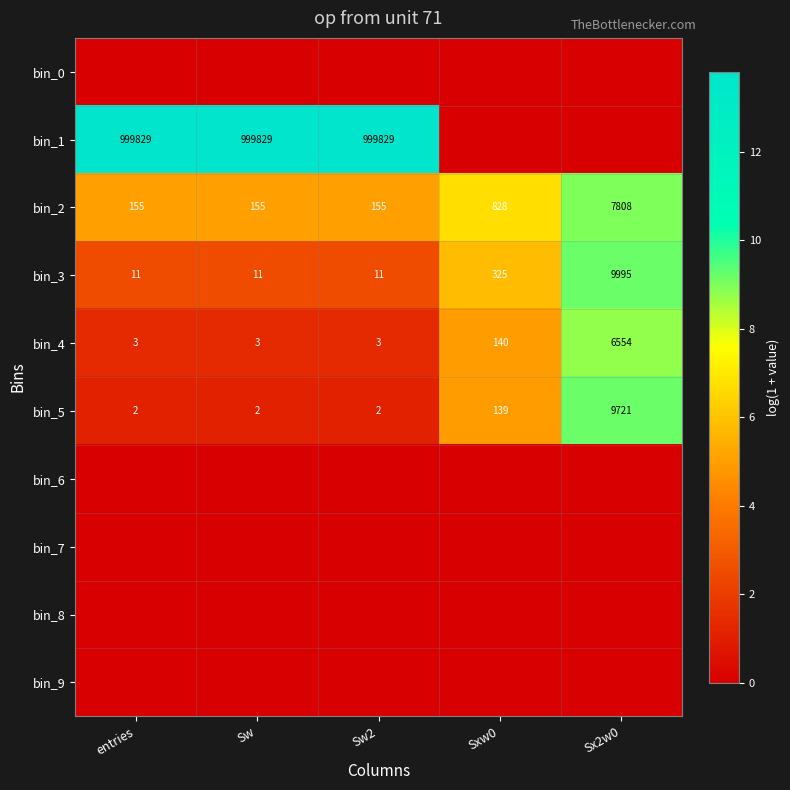

True or false: bin_1 has a value of 22.9 at entries.

False